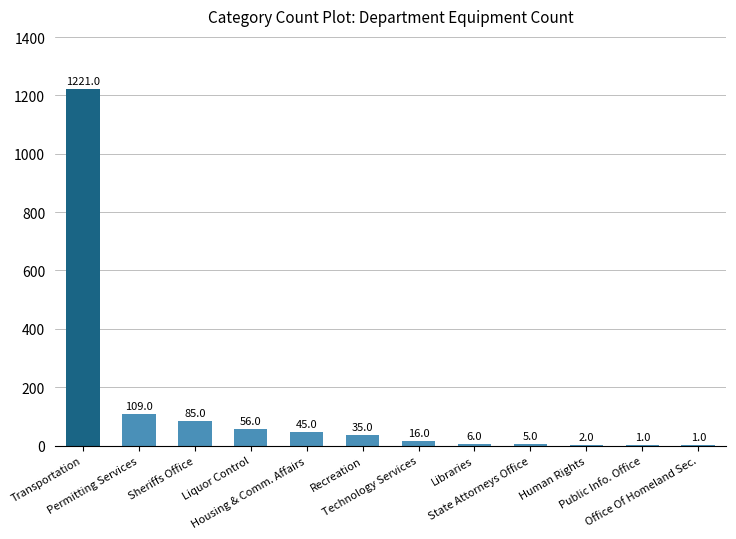

What is the maximum value shown in the chart?

1221